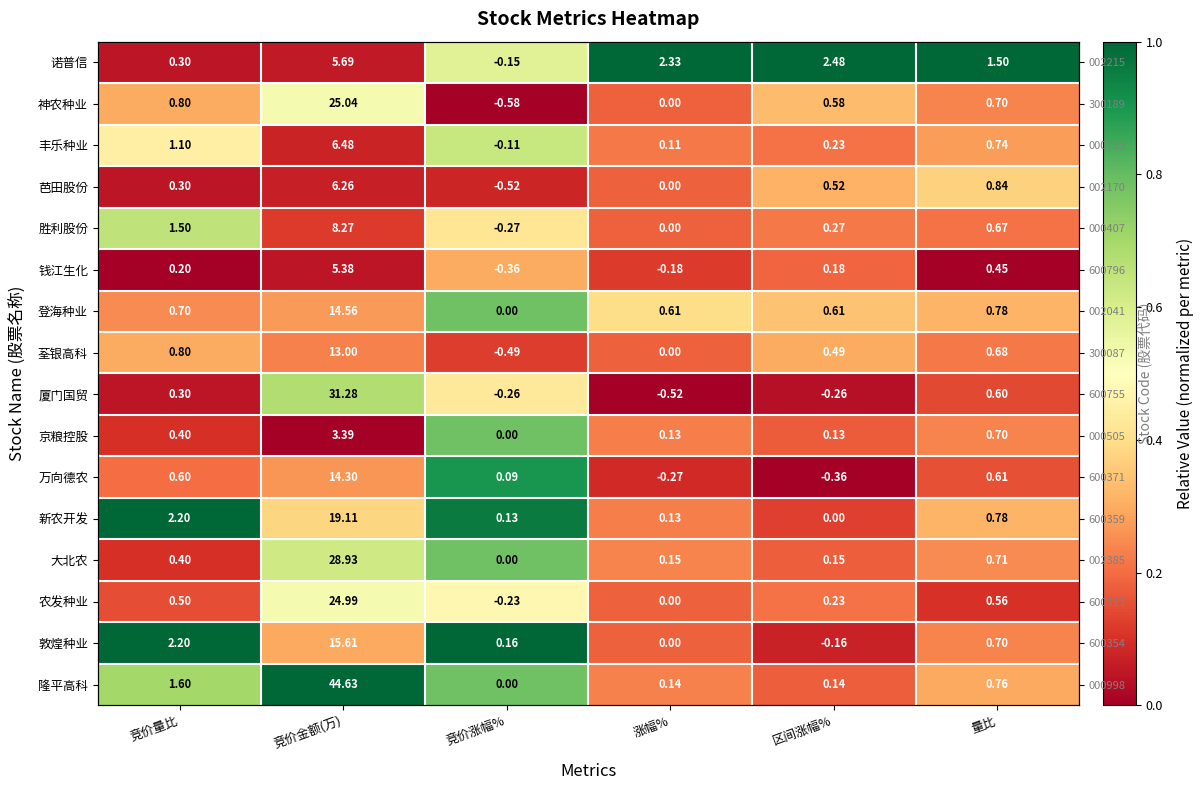

Rank the series at 竞价量比 from highest to lowest value.

新农开发, 敦煌种业, 隆平高科, 胜利股份, 丰乐种业, 神农种业, 荃银高科, 登海种业, 万向德农, 农发种业, 京粮控股, 大北农, 诺普信, 芭田股份, 厦门国贸, 钱江生化